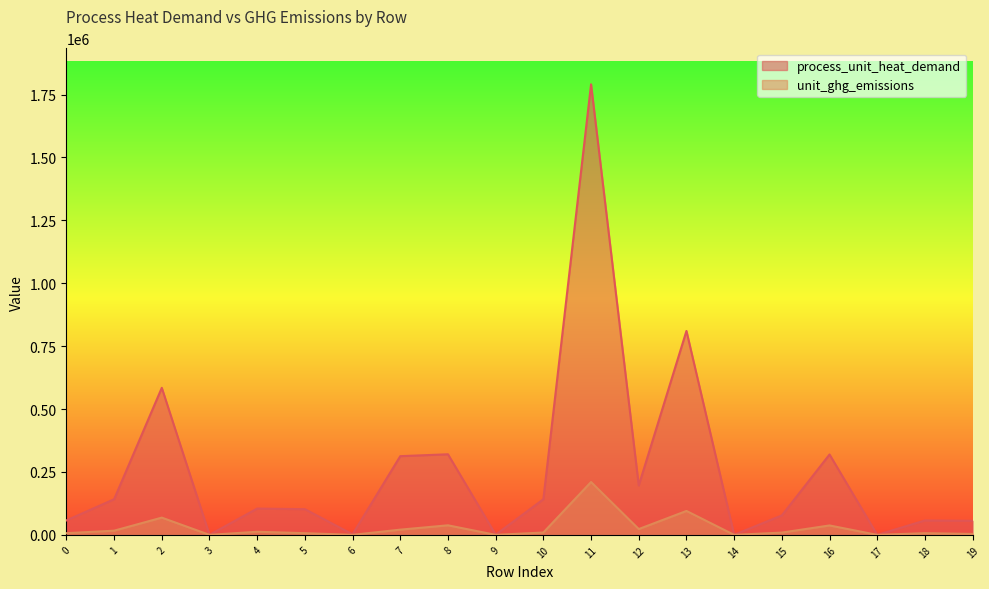

What is the difference between the maximum and second lowest values in the unit_ghg_emissions series?

210077.9